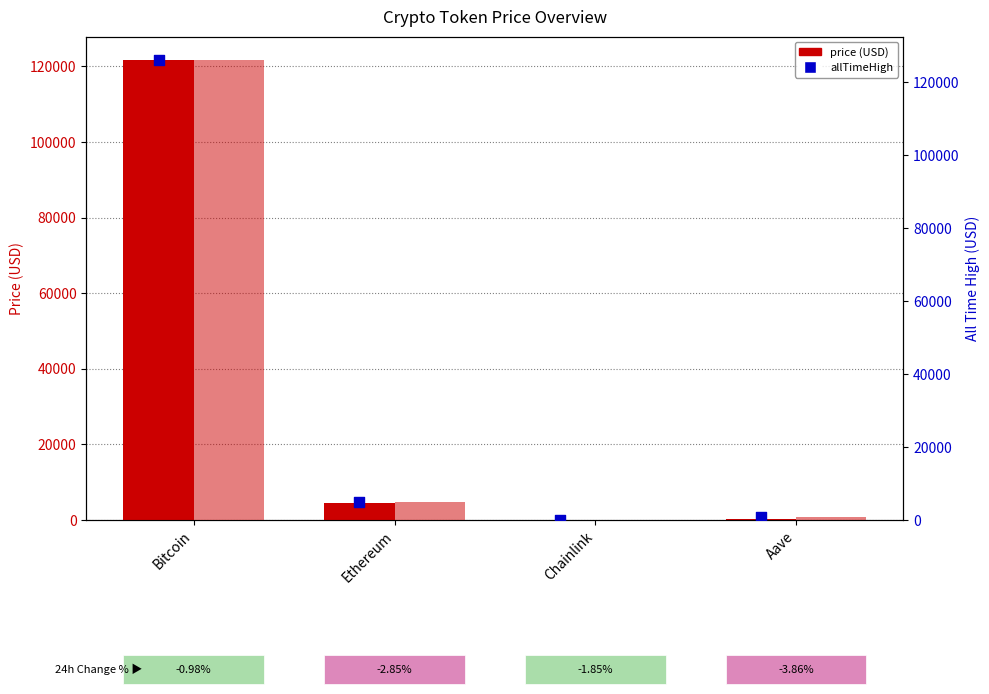

Is the value of allTimeHigh (blue square) at Ethereum greater than the value of allTimeHigh at Aave?

Yes